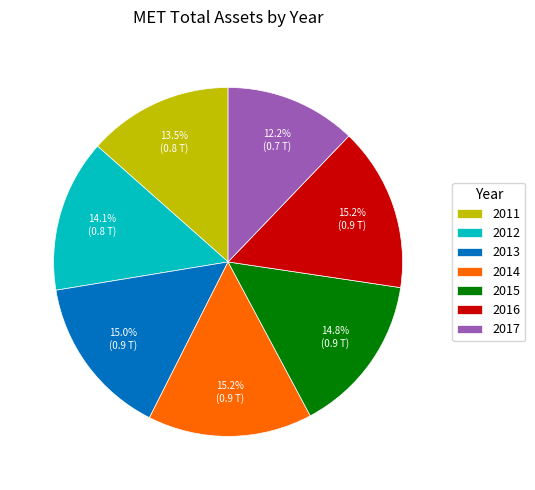

Count the number of slices in the pie.

7